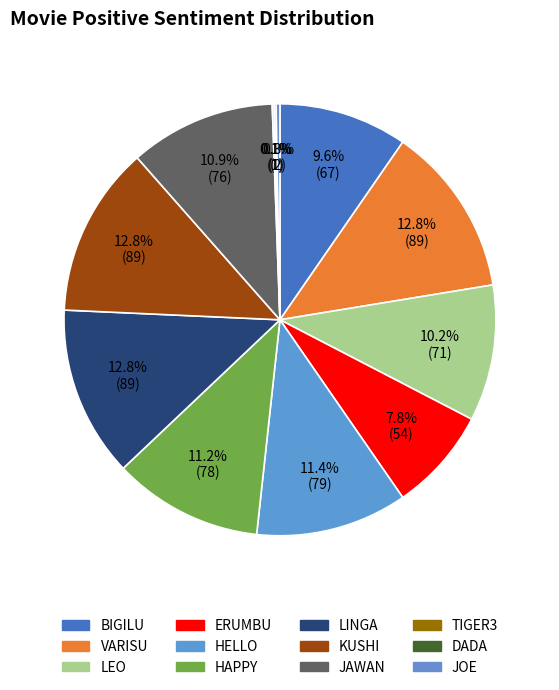

Is it true that VARISU is 23% of the pie?

False